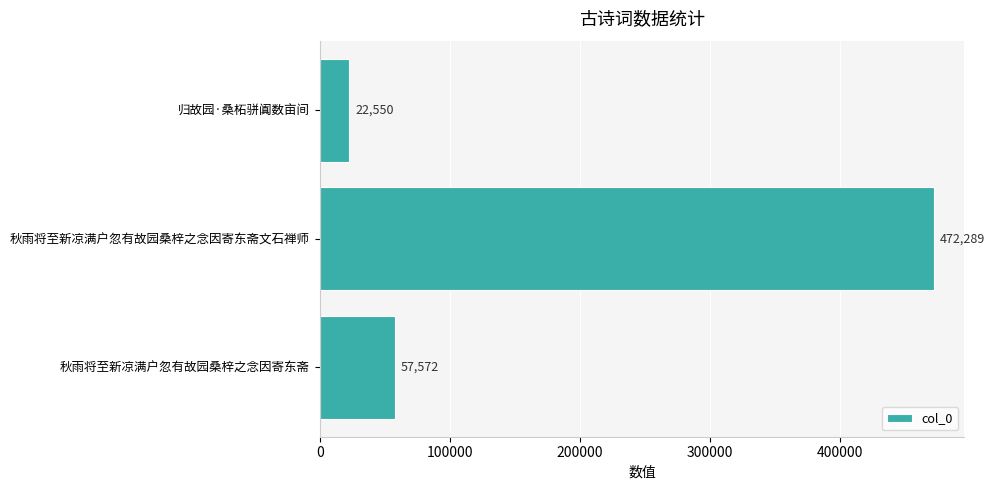

How many distinct data groups are displayed?

1